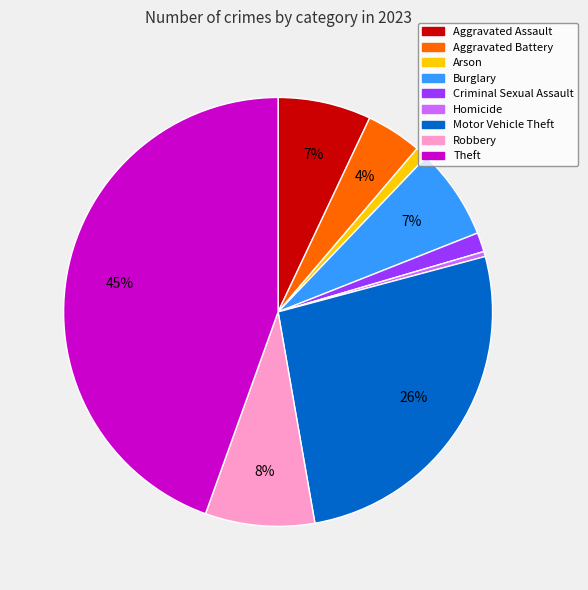

Is it true that Criminal Sexual Assault is 1% of the pie?

True